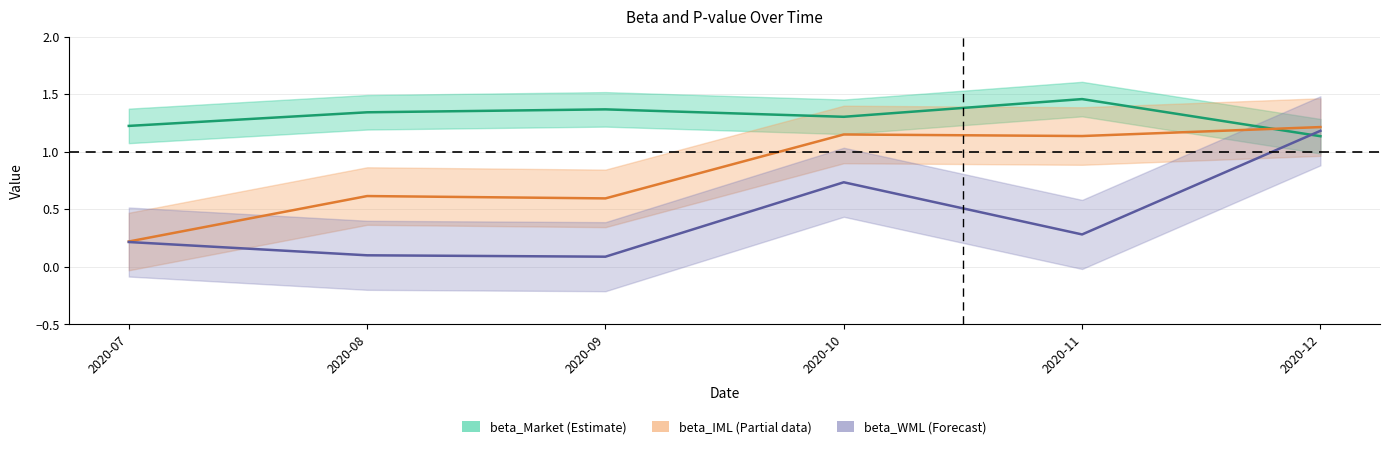

True or false: beta_IML has more than 1 points higher than both neighbors.

True